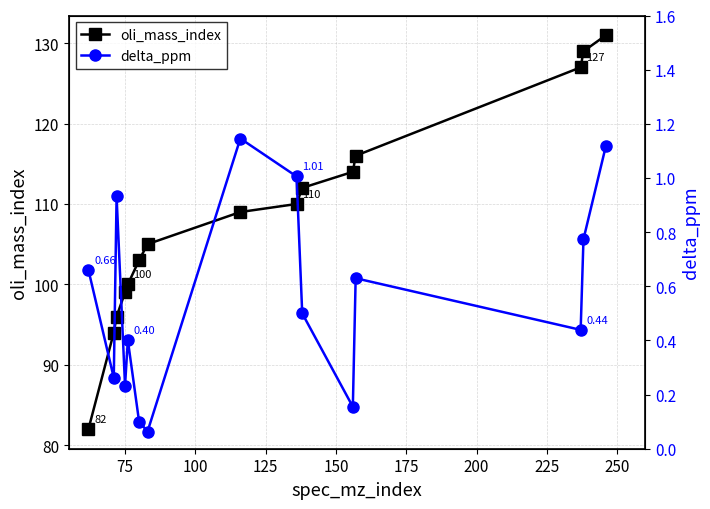

True or false: delta_ppm and oli_mass_index cross at least once.

False